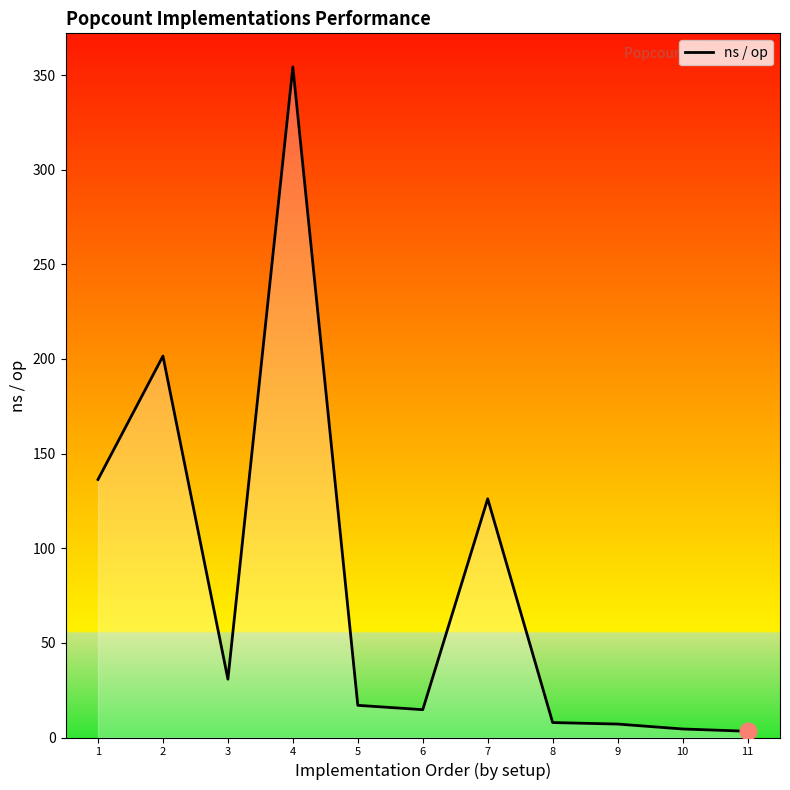

What is the difference between the values at 3 and 6?

16.1